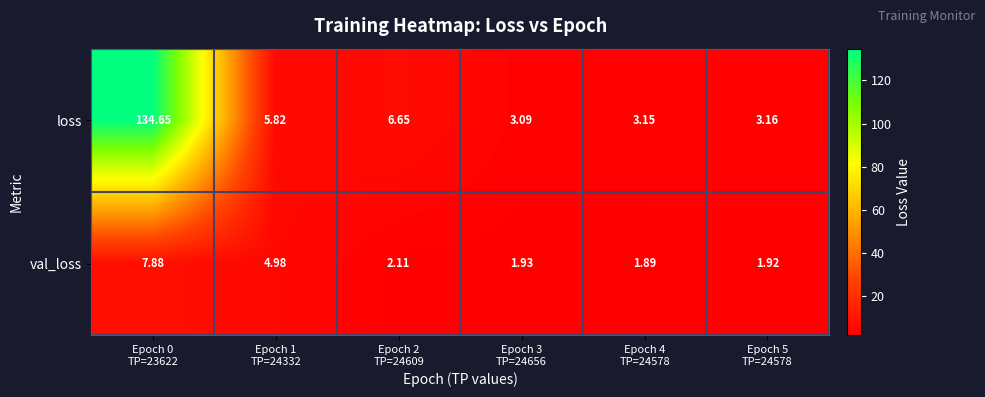

Which series has the largest range (max minus min)?

loss